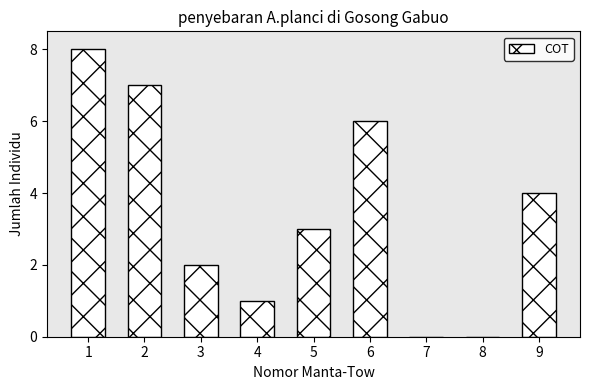

Reading left to right, what are all the values shown in this chart?

1=8	2=7	3=2	4=1	5=3	6=6	7=0	8=0	9=4